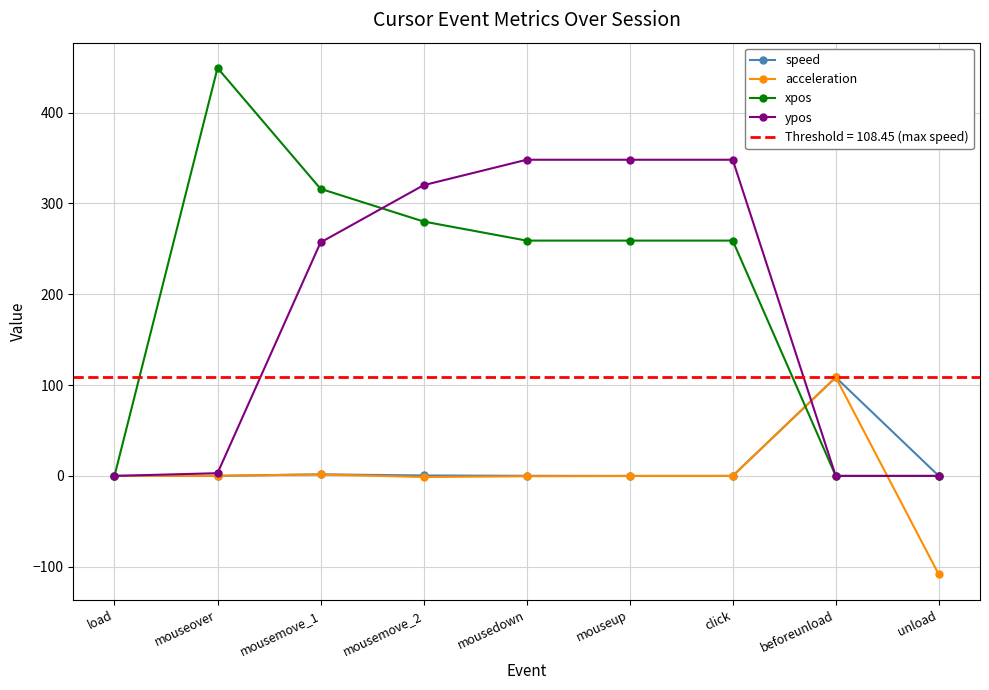

Does the chart display data point markers on the line(s)?

Yes